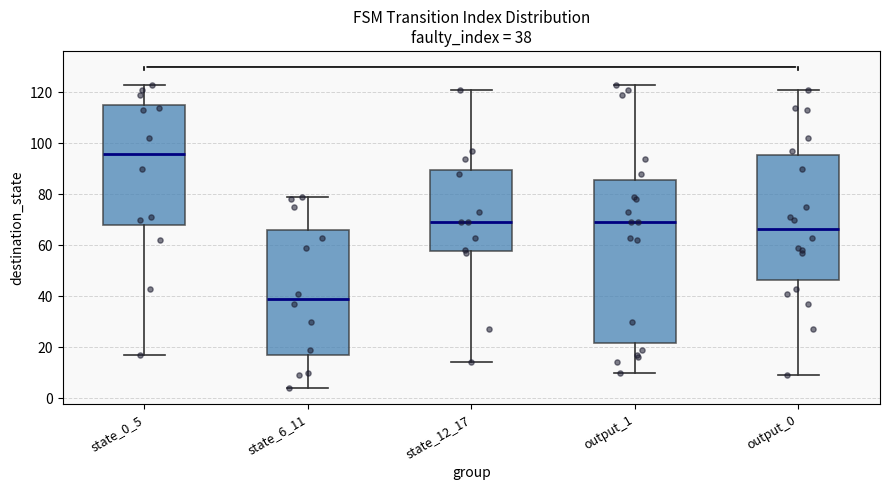

Comparing the boxes themselves (not the whiskers), which one is the tallest?

output_1